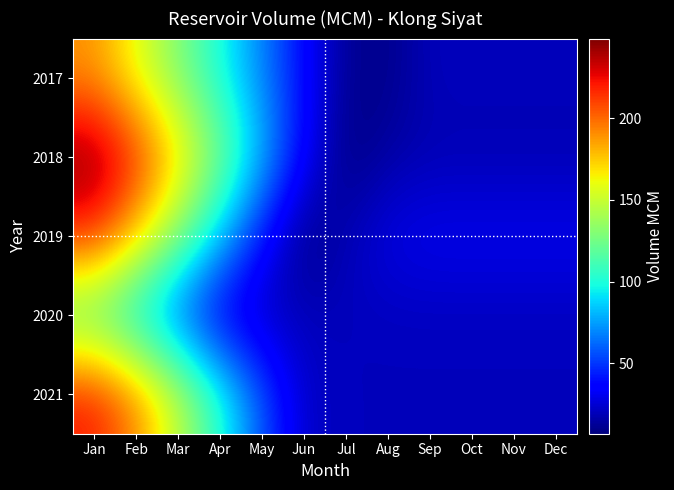

At which category is the sum across all series the highest?

Jan